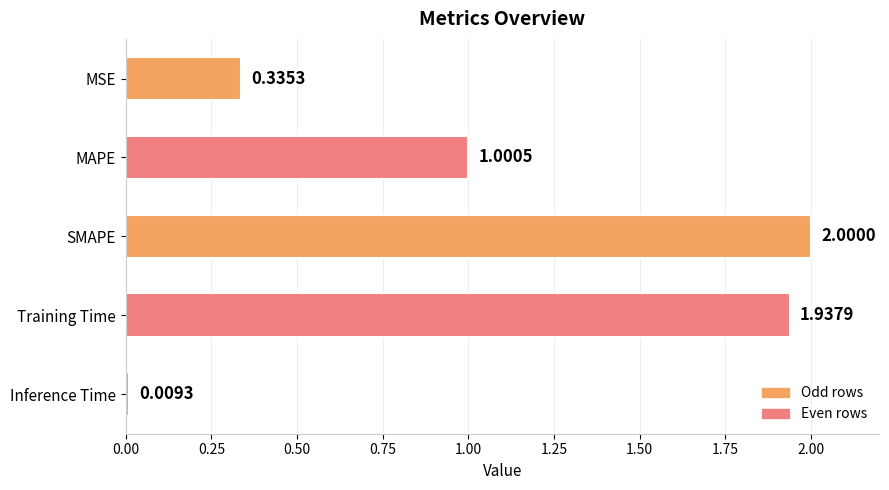

What is the change in value from MAPE to Inference Time?

-1.0